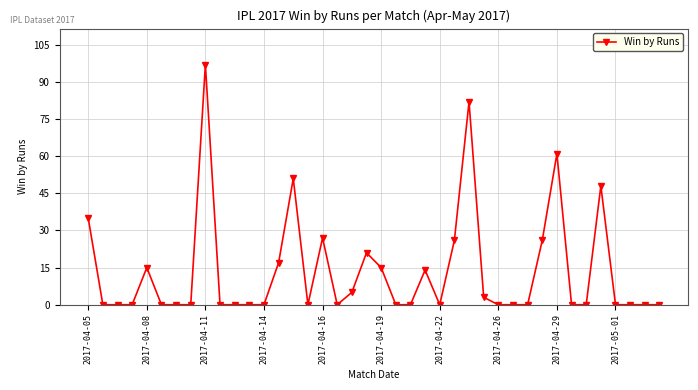

What is the difference between the second highest and second lowest values?

82